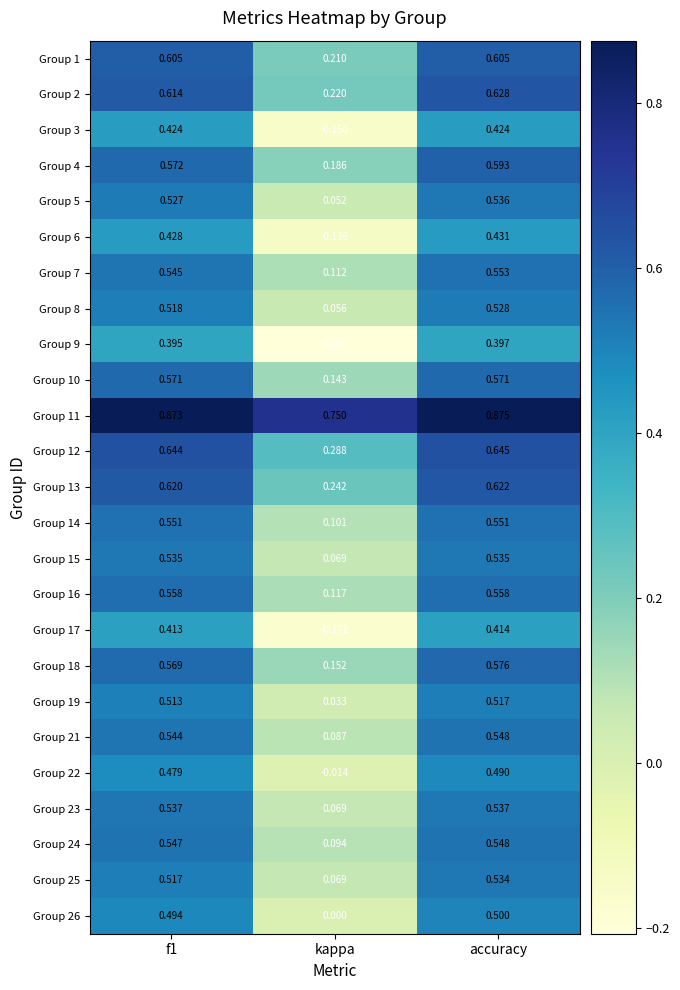

Where is Group 15 nearest to the value 0?

kappa